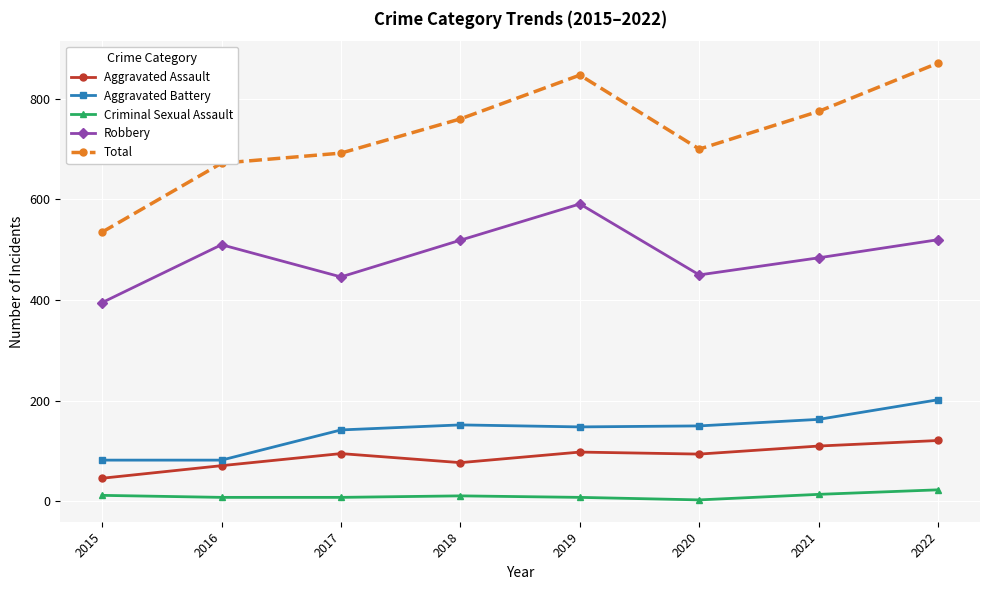

At which category does Total reach its first local peak?

2019